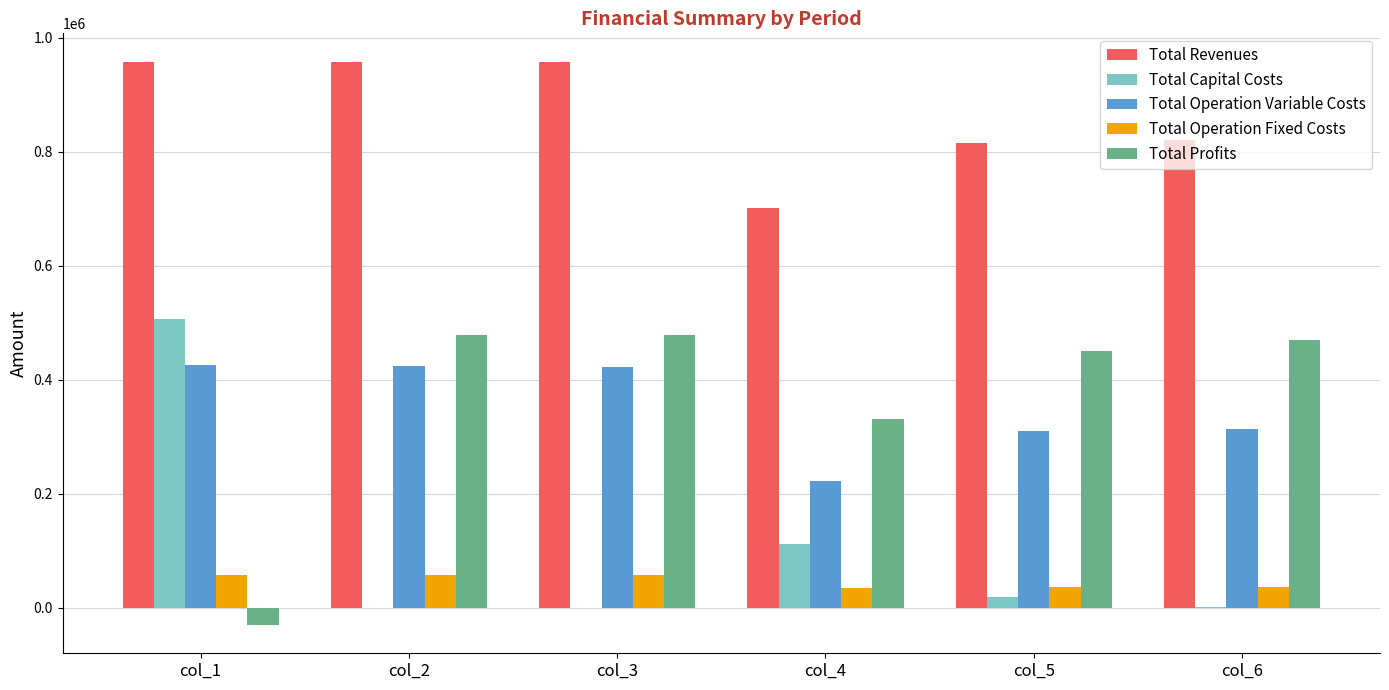

What is the maximum value for Total Revenues?

958456.5